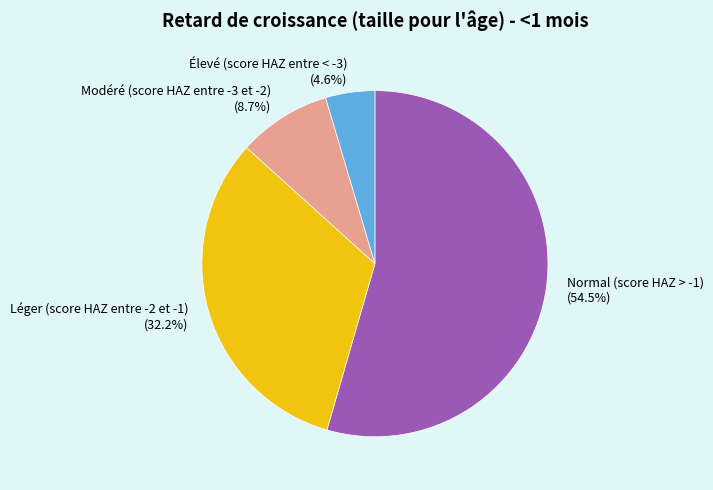

Between Élevé (score HAZ entre < -3) and Modéré (score HAZ entre -3 et -2), which is larger?

Modéré (score HAZ entre -3 et -2)